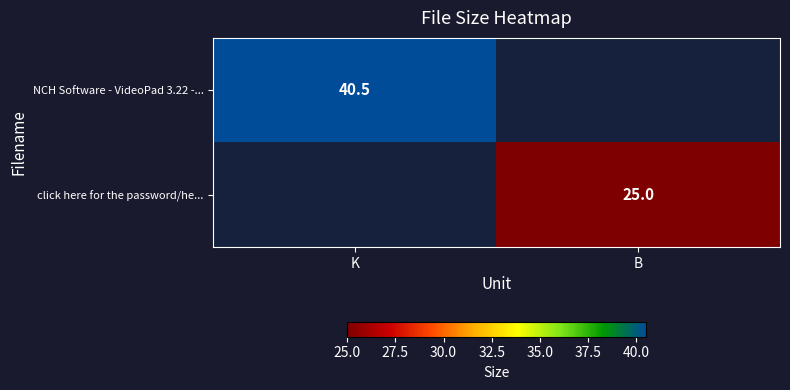

What is the spread (max minus min) of values at B?

25.0